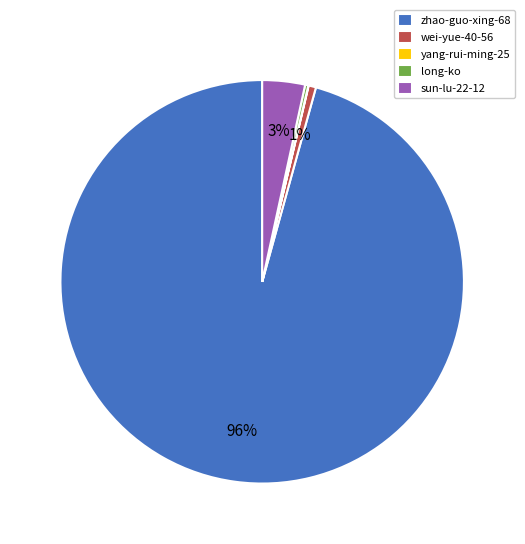

Does zhao-guo-xing-68 account for over 50% of the chart?

Yes